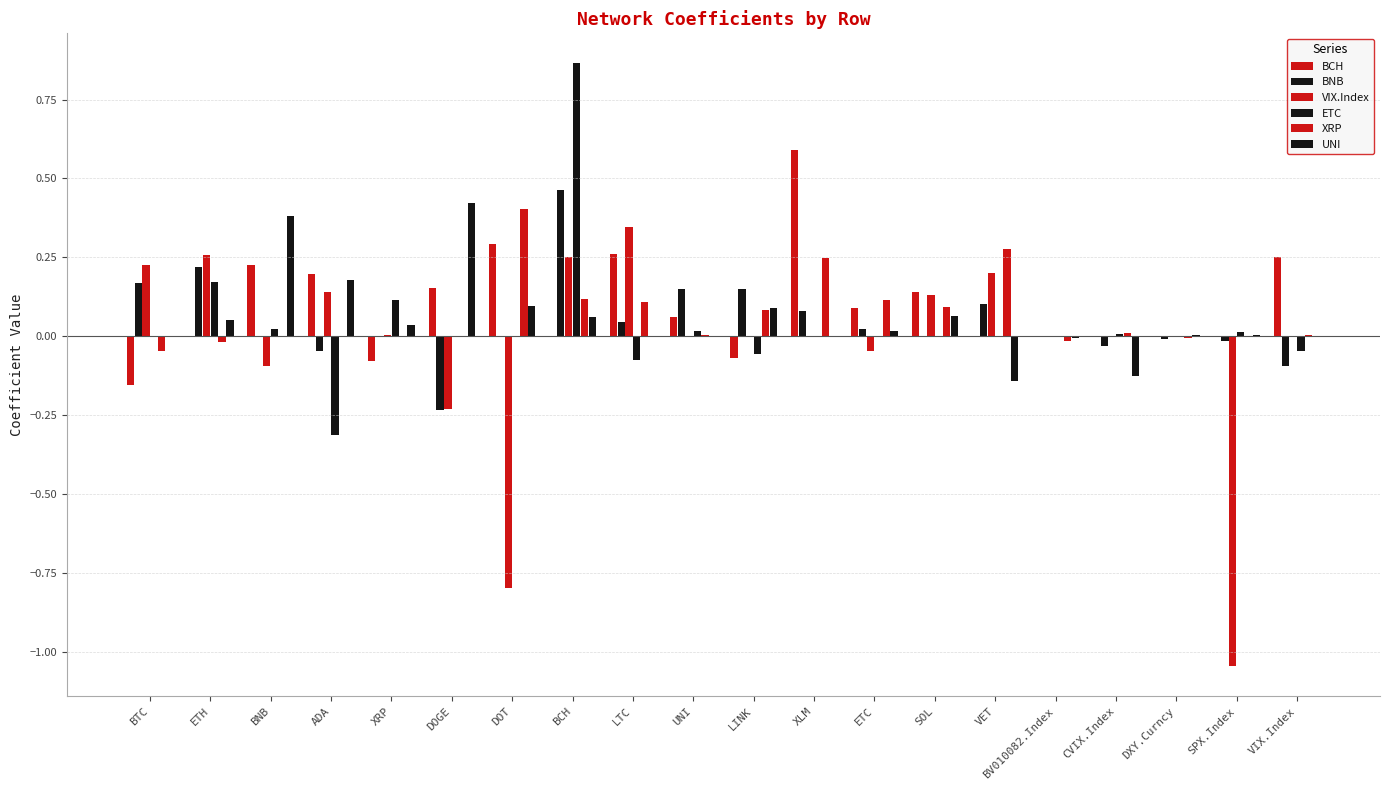

Is the value of UNI at XRP greater than the value of XRP at VIX.Index?

Yes